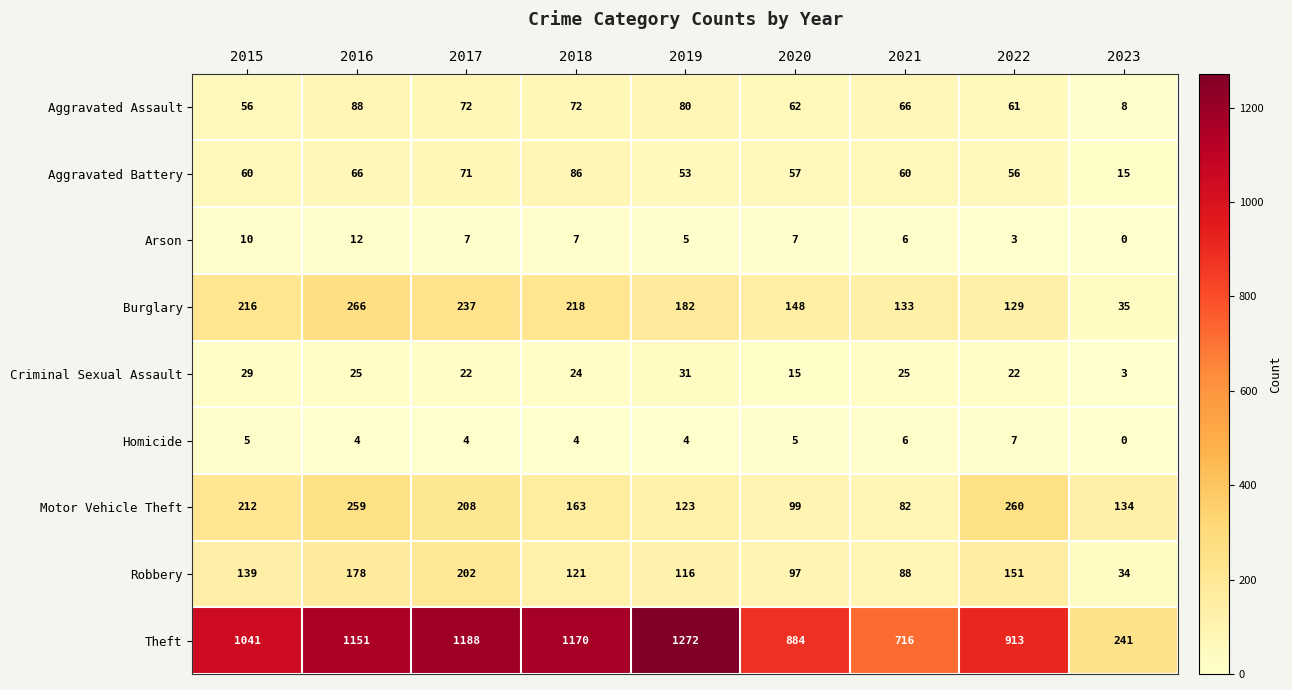

Which series has the largest range (max minus min)?

Theft